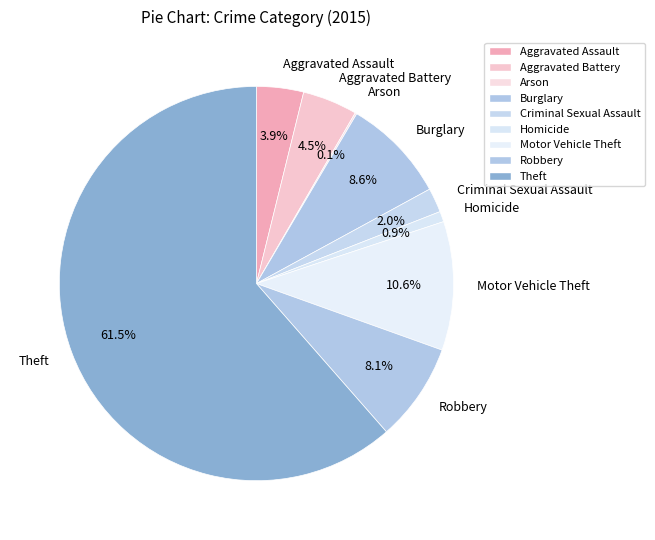

Is it true that Aggravated Assault is 11% of the pie?

False